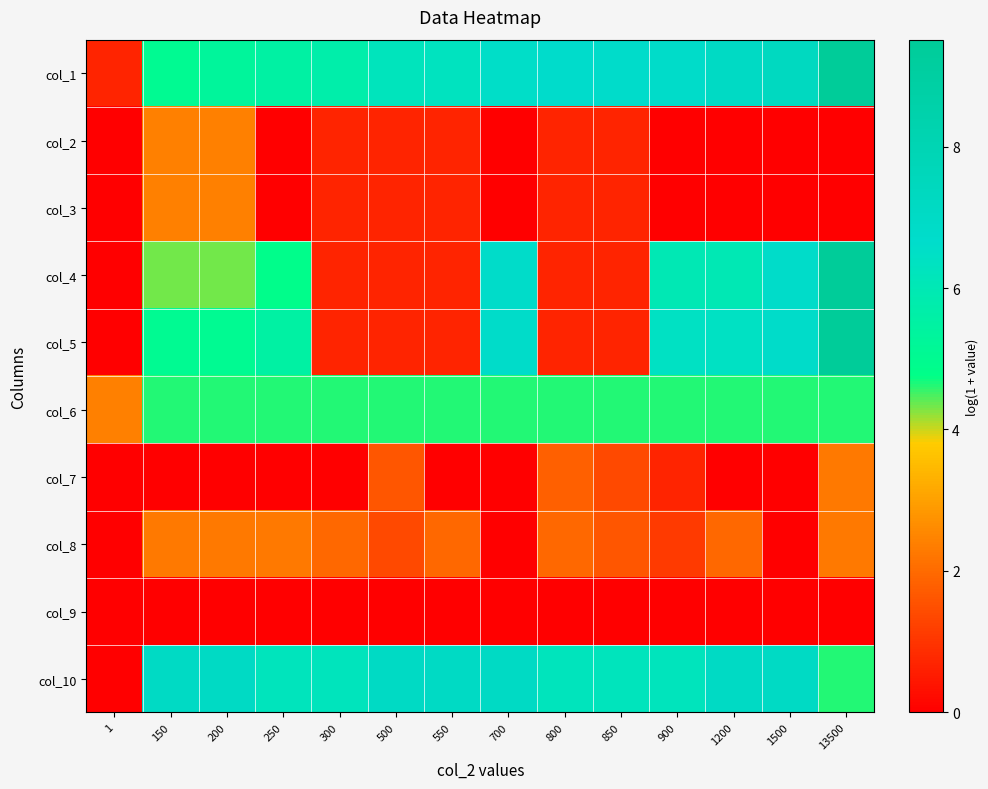

Between 300 and 900, which is larger?

900